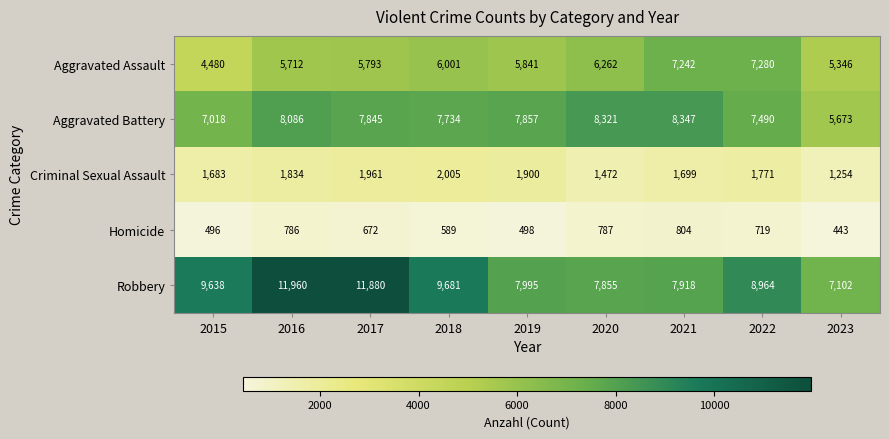

What is the difference between the maximum and minimum values in the Aggravated Assault series?

2800